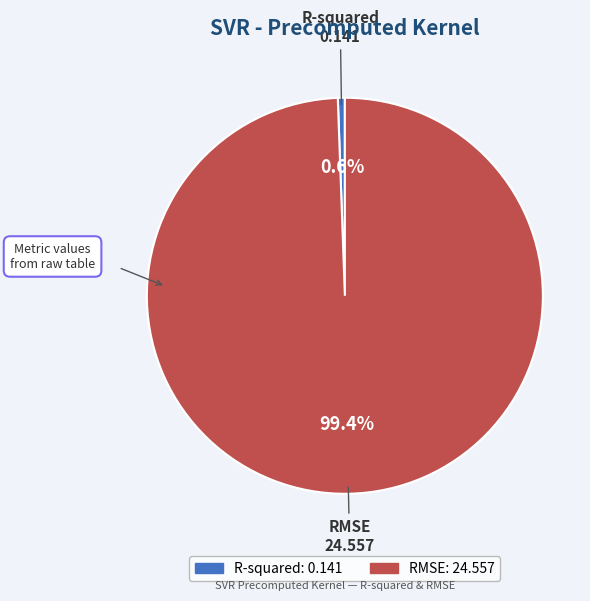

What percentage is the R-squared slice, to the nearest percent?

1%